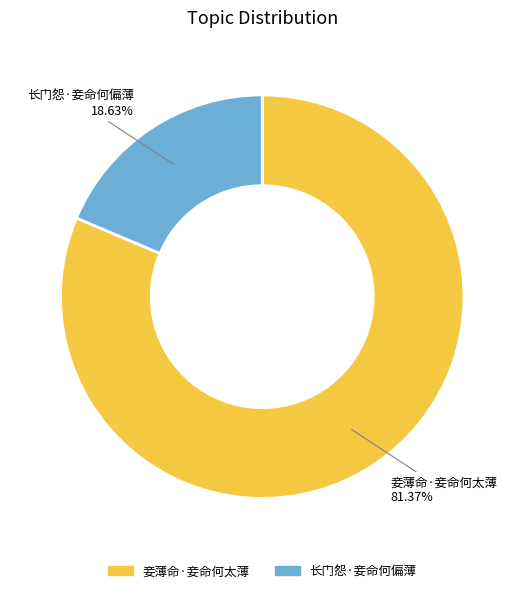

To the nearest percent, what is the difference between the largest and smallest slice percentages?

63%